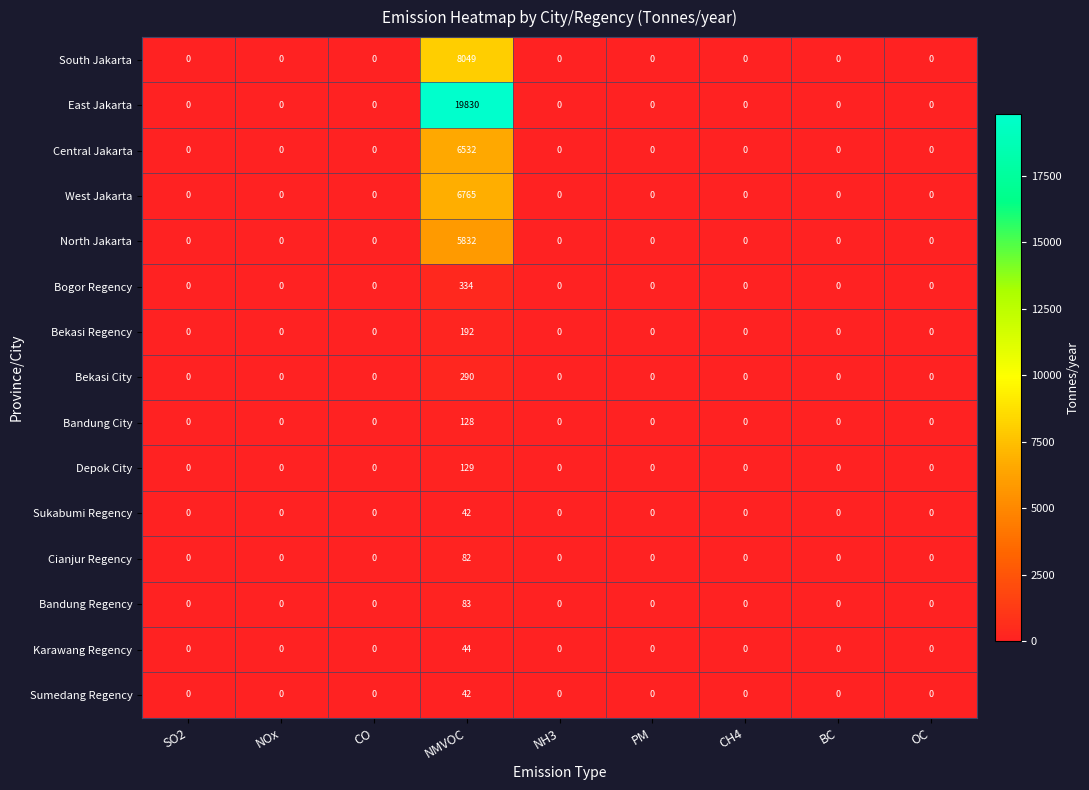

Count the number of categories in the chart.

9